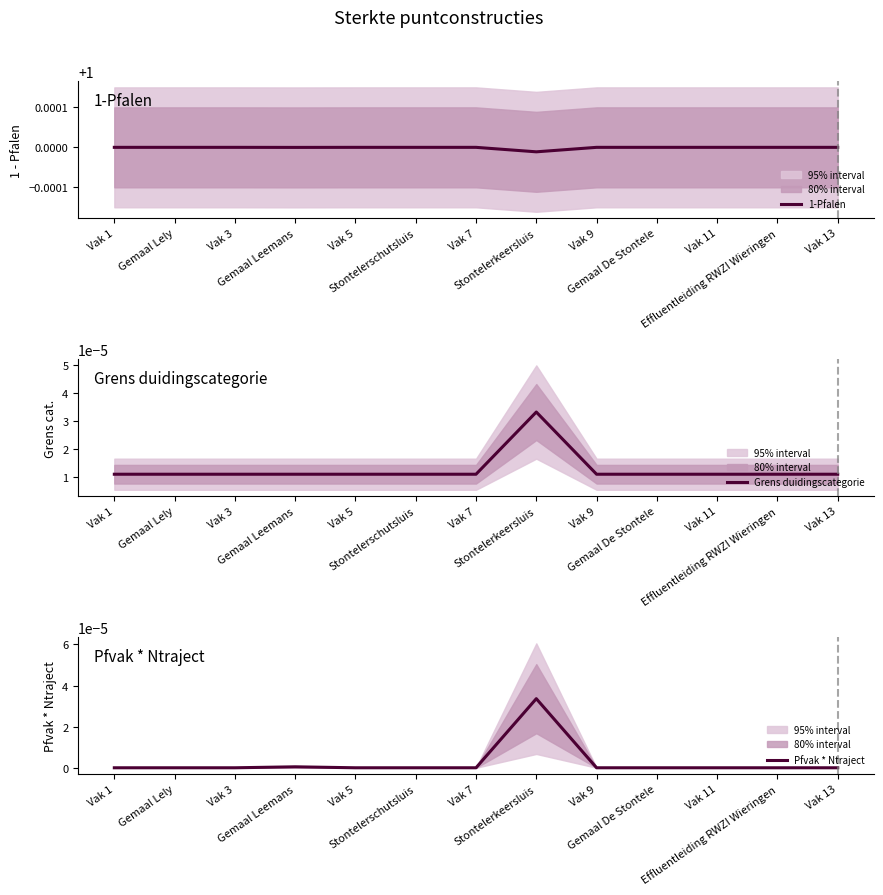

How many distinct data groups are displayed?

3